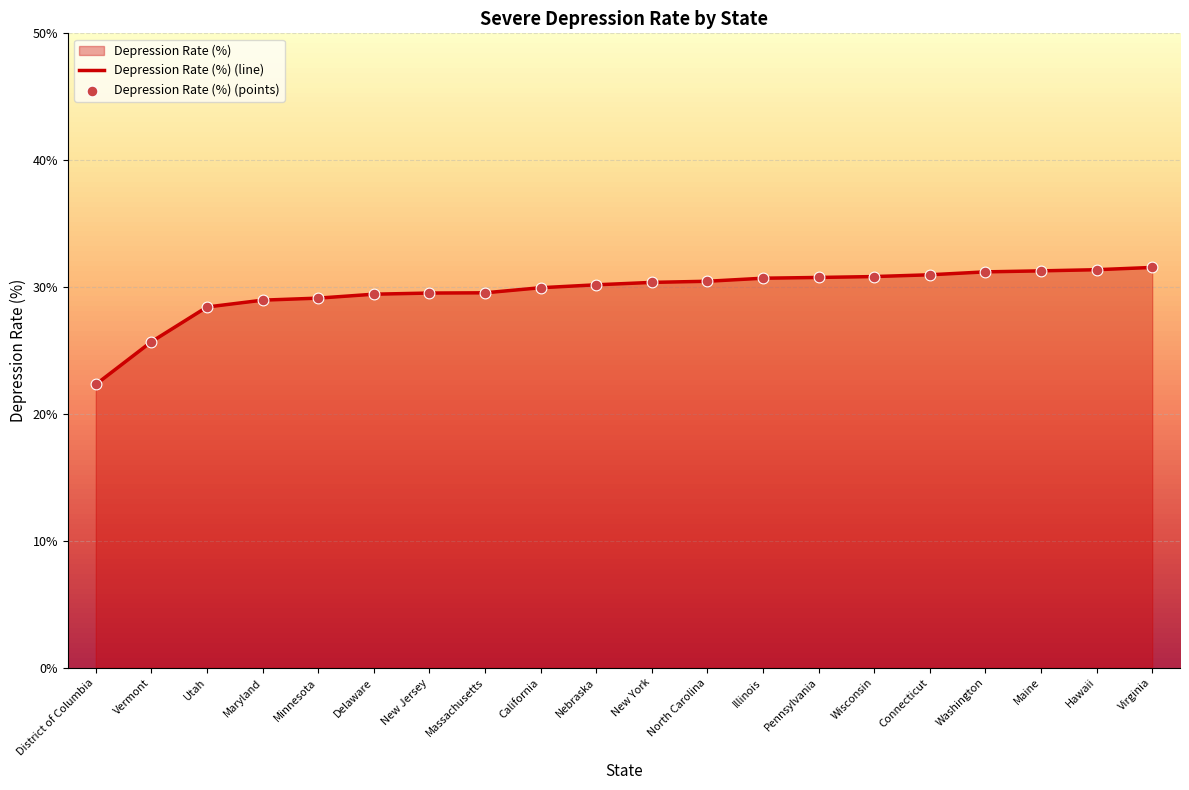

What is the change in value from Vermont to California?

+4.3